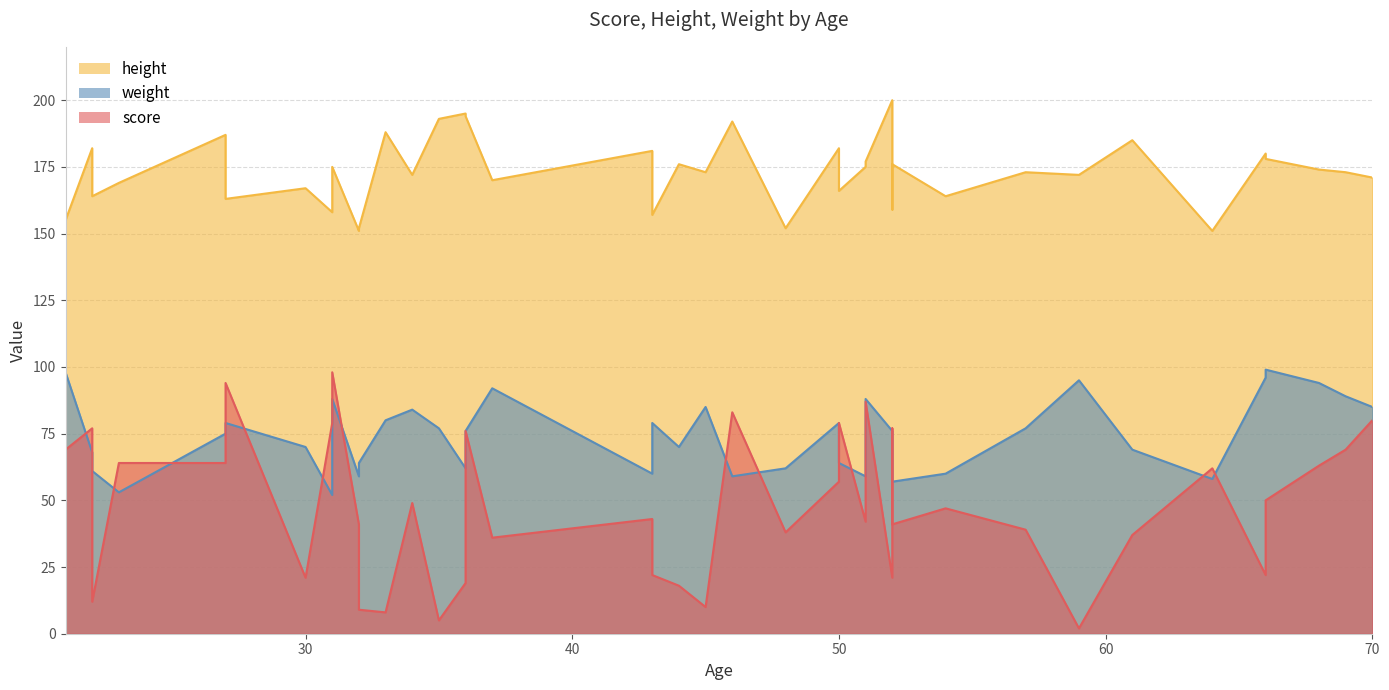

Which series has the largest range (max minus min)?

score